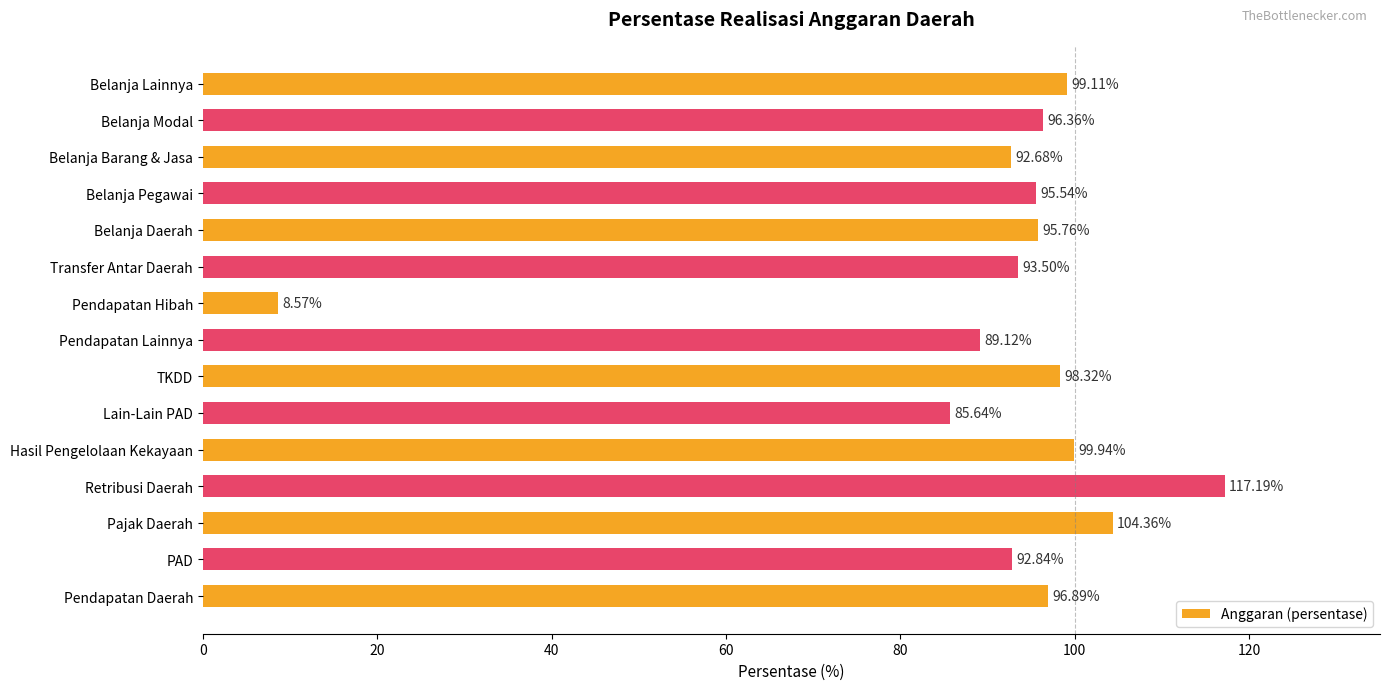

Between Transfer Antar Daerah and Belanja Barang & Jasa, which is larger?

Transfer Antar Daerah